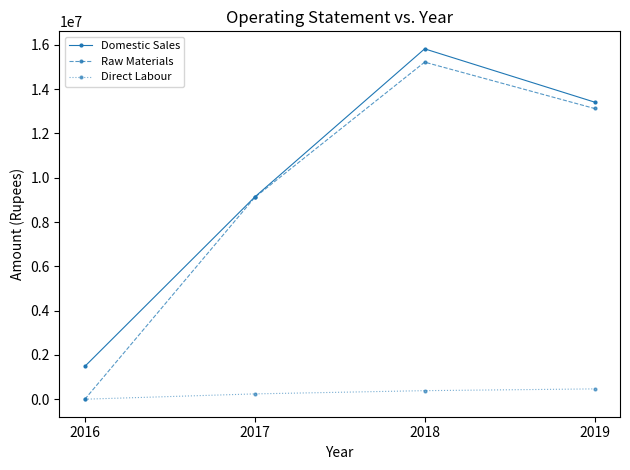

Does the chart have visible grid lines?

No